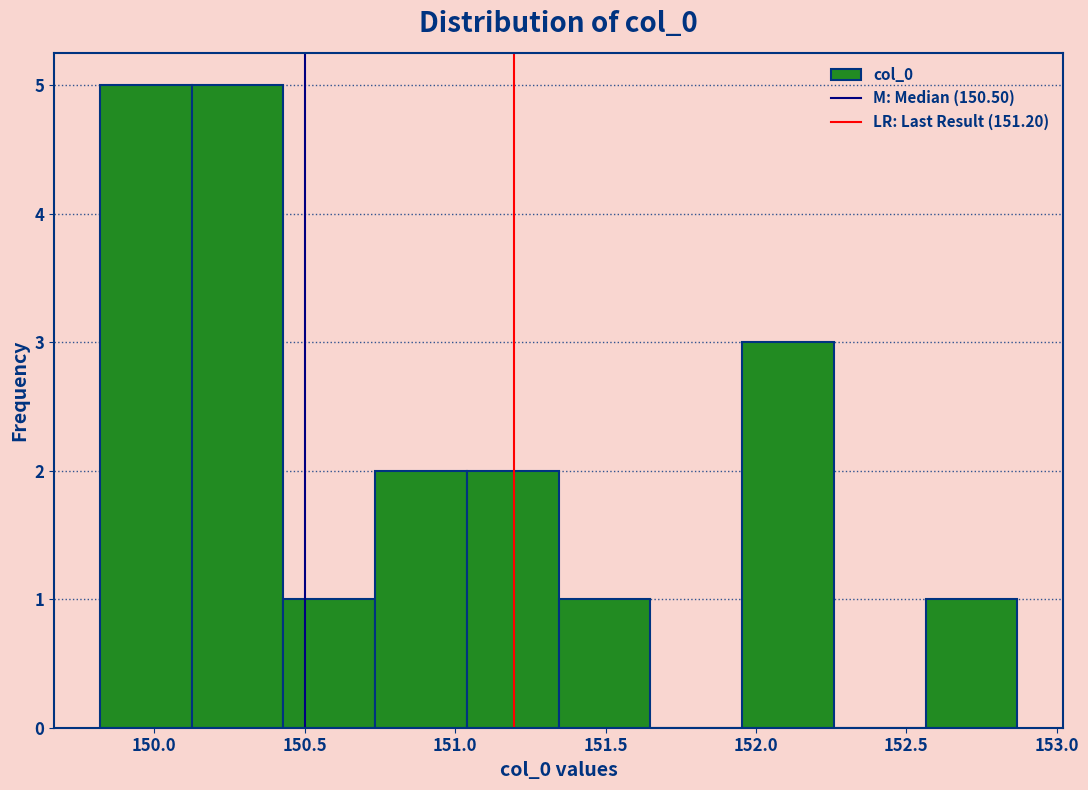

How tall is the bar that spans 150.45 to 150.75 on the x-axis? Neither the bar edges nor the heights are printed on the chart, so give them approximately, as read against the axes.

1